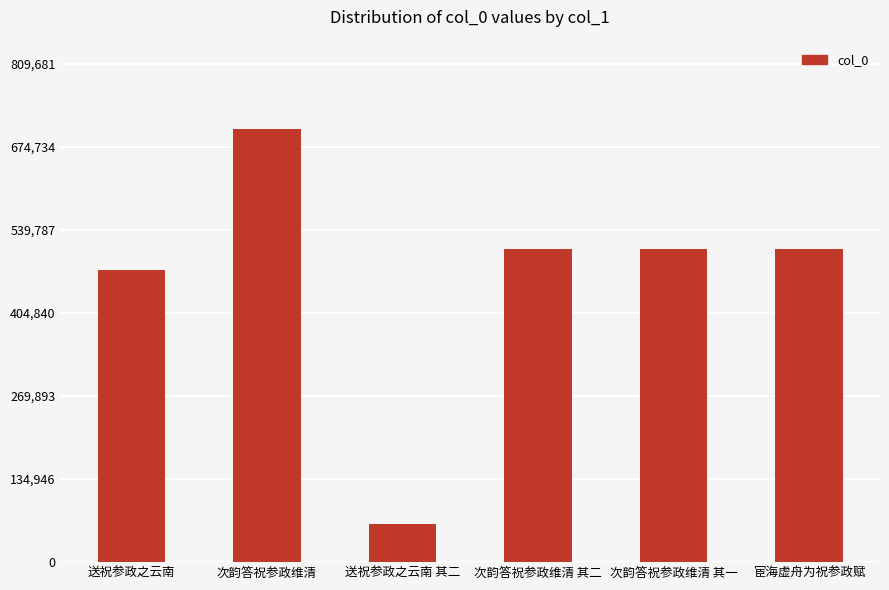

What position from the left is 次韵答祝参政维清 其一?

5